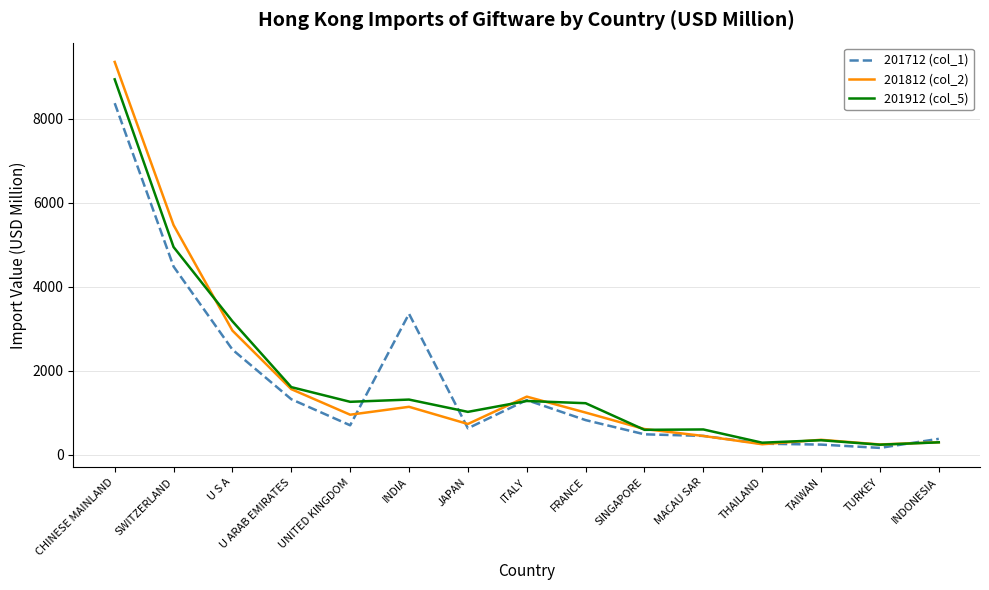

True or false: 201812 (col_2) has a value of 122.3 at MACAU SAR.

False